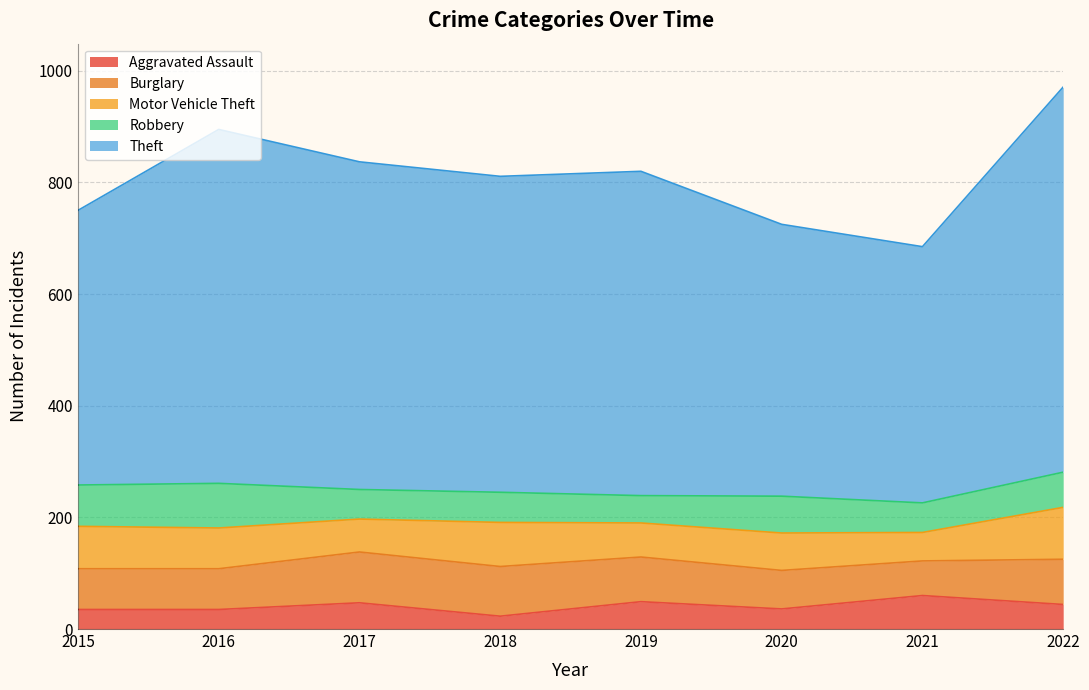

What is the difference between the highest and lowest values at 2022?

646